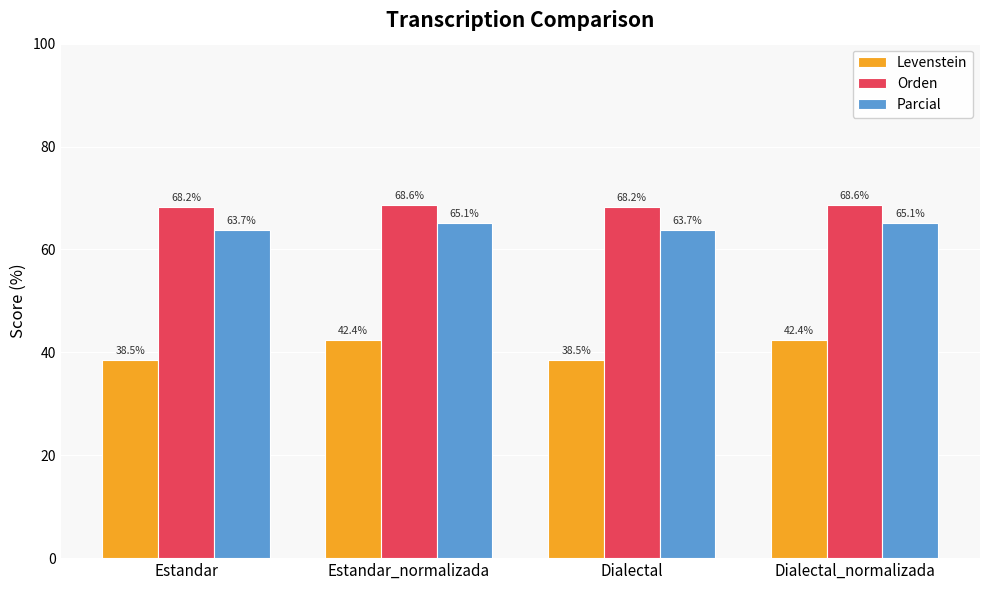

Reading left to right, what are all the values shown in this chart?

Levenstein: 38.5	42.4	38.5	42.4
Orden: 68.2	68.6	68.2	68.6
Parcial: 63.7	65.1	63.7	65.1